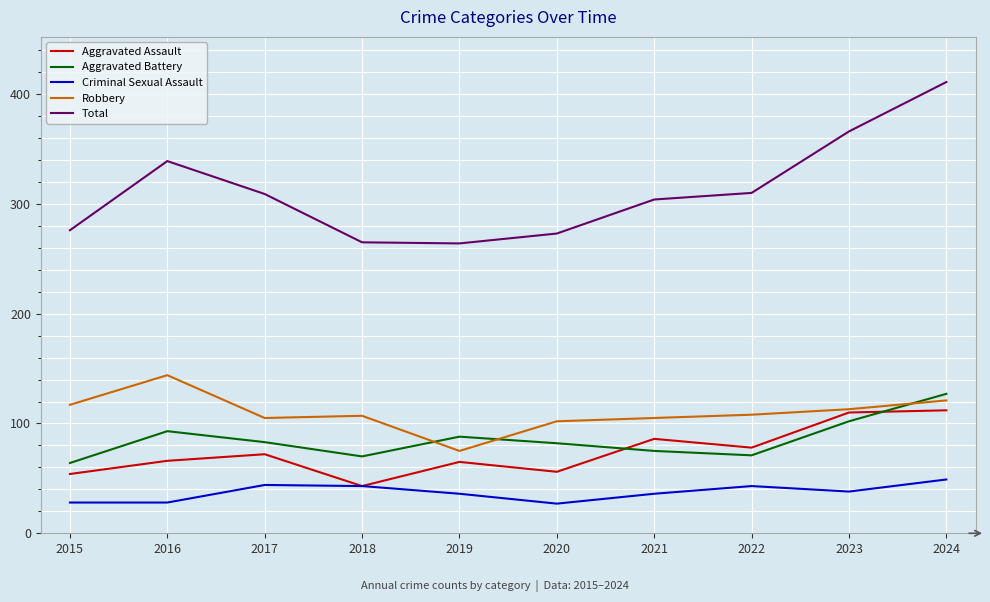

Which label corresponds to the largest value in the chart?

2024